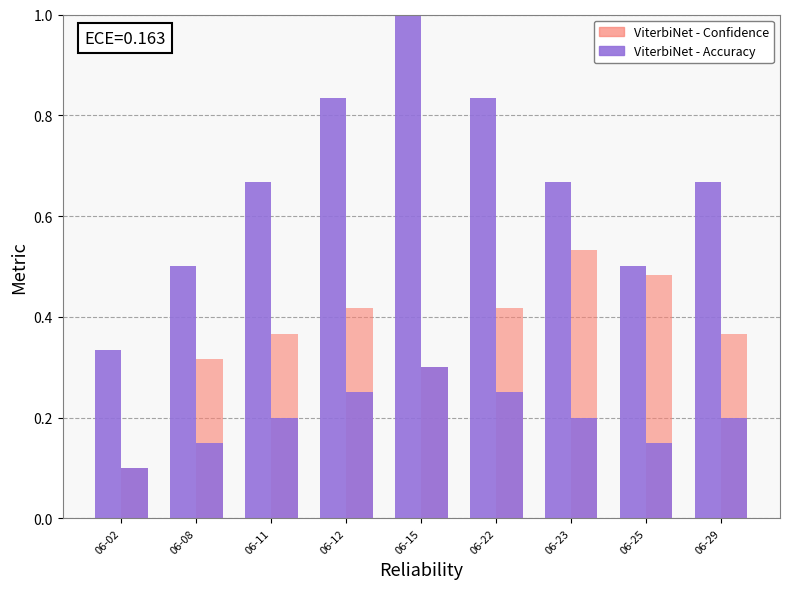

What is the difference between the ViterbiNet - Accuracy values at 06-02 and 06-22?

0.5